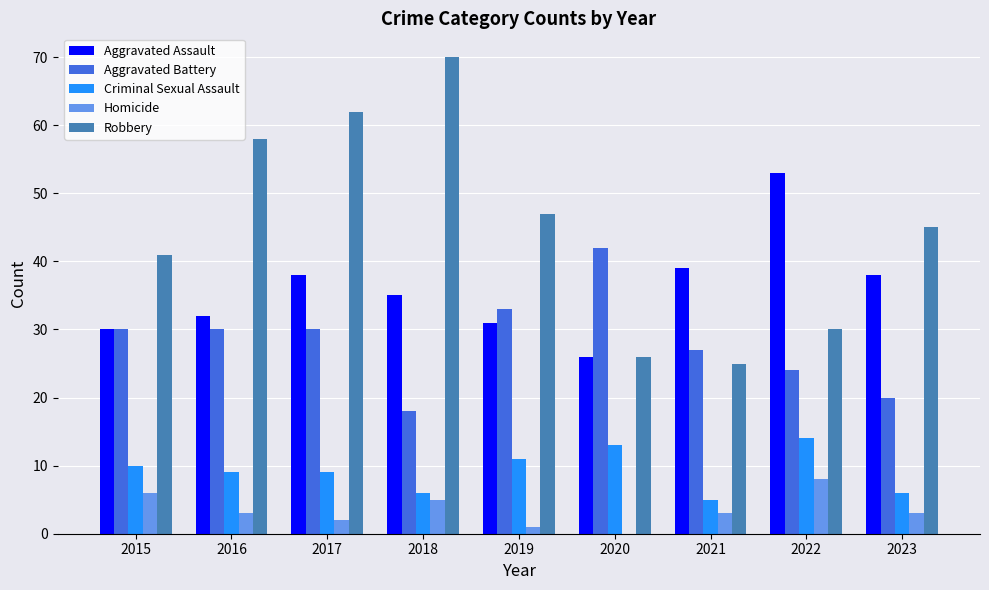

Where does the Homicide series first go above 3?

2015